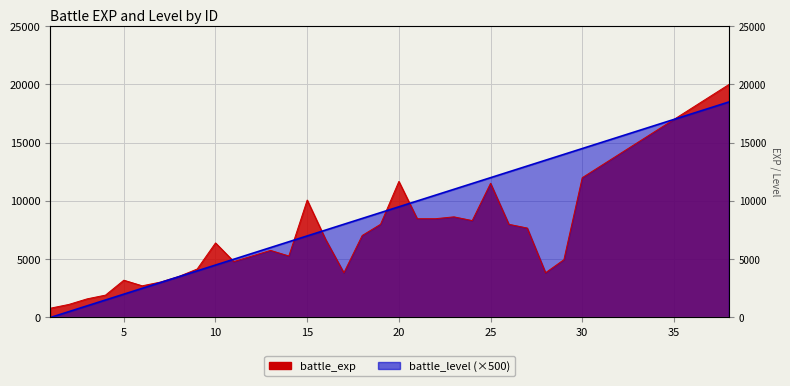

What are all the series names shown in the legend?

battle_exp, battle_level